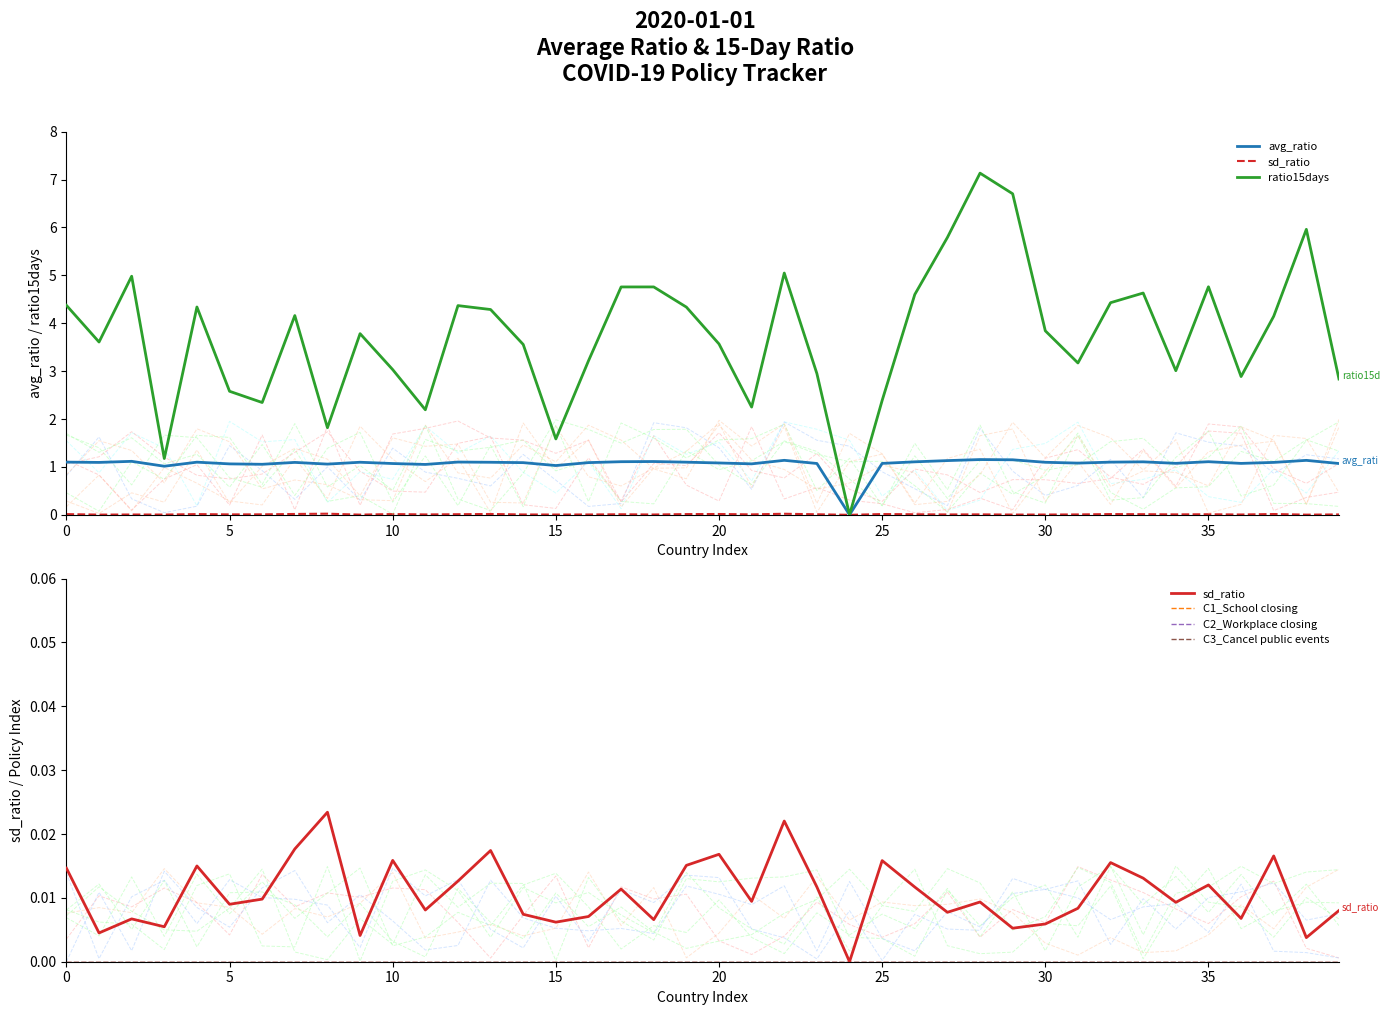

Between 12 and 23, which is larger?

12